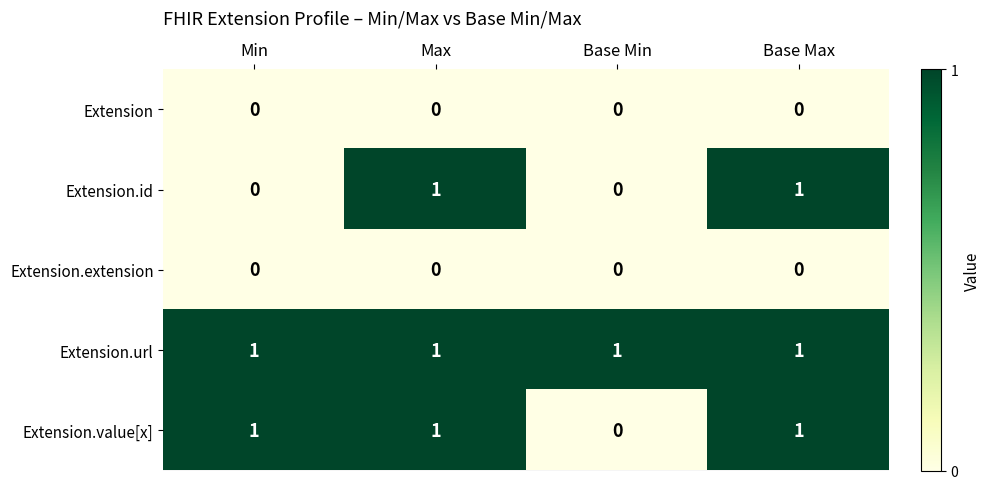

True or false: Extension.url has a value of 2 at Base Max.

False